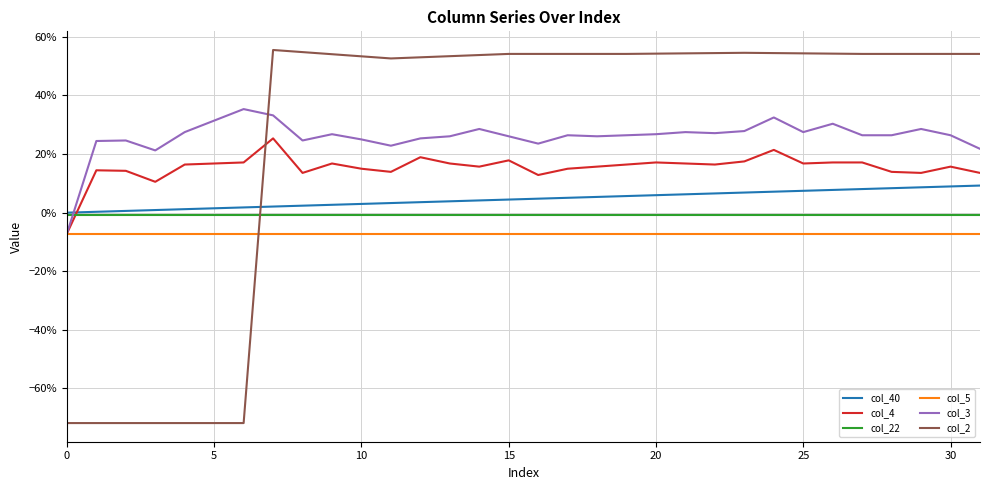

Does the chart display data point markers on the line(s)?

No